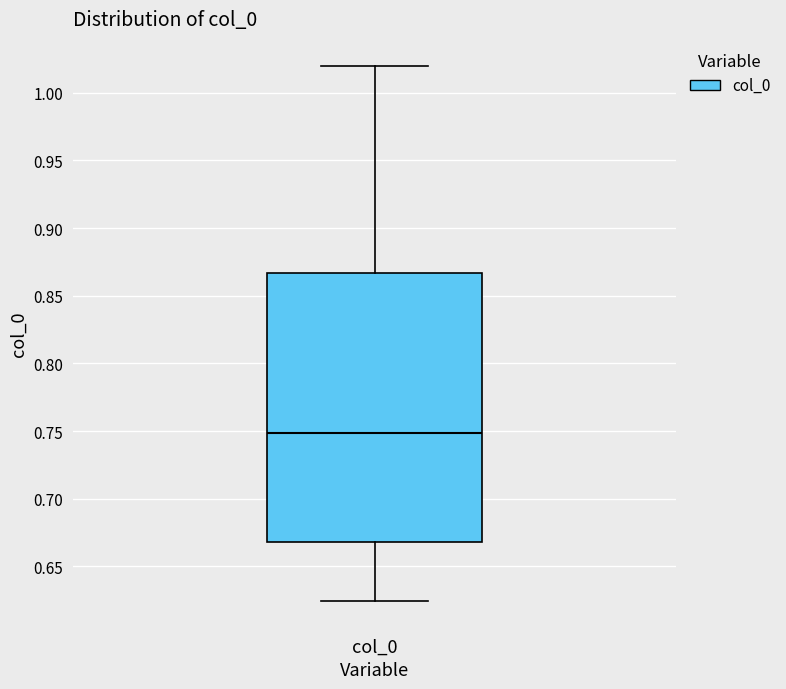

Transcribe this box plot: give where the median line is, the range the box spans, and where the two whiskers end, as read against the y-axis. The values are not printed on the chart, so give them approximately, as read against the axis.

median 0.750, box 0.670 to 0.865, whiskers 0.625 to 1.020